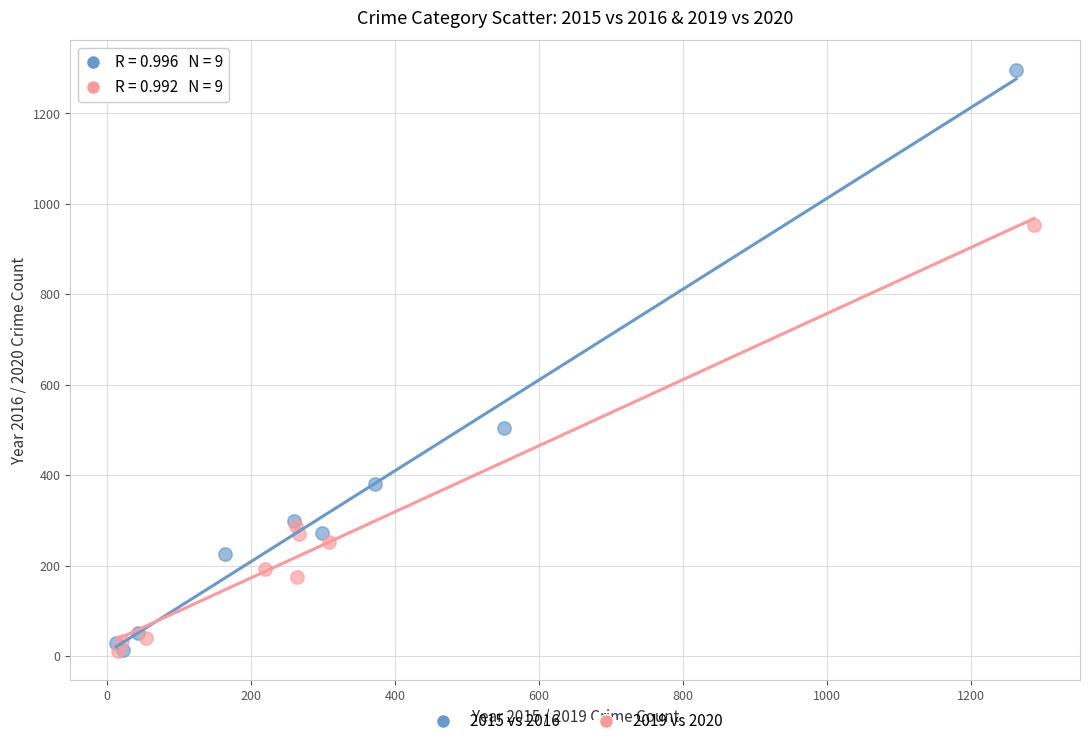

Which series reaches the maximum Y coordinate?

2015 vs 2016